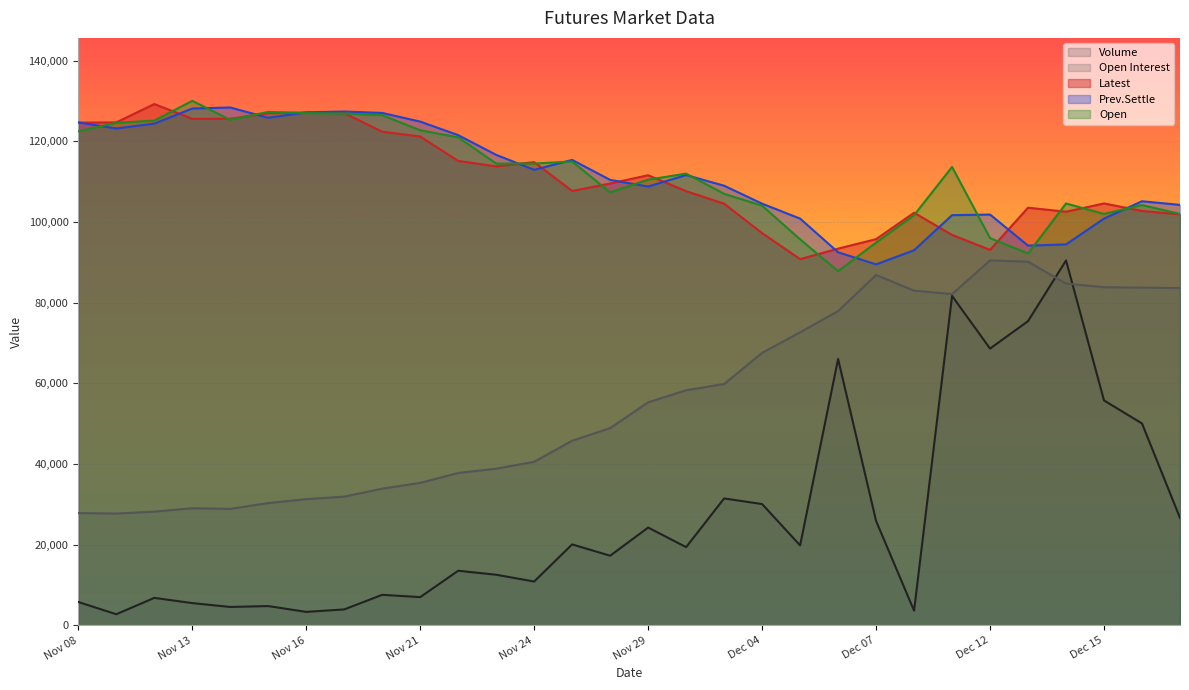

What is the greatest value displayed?

130050.0